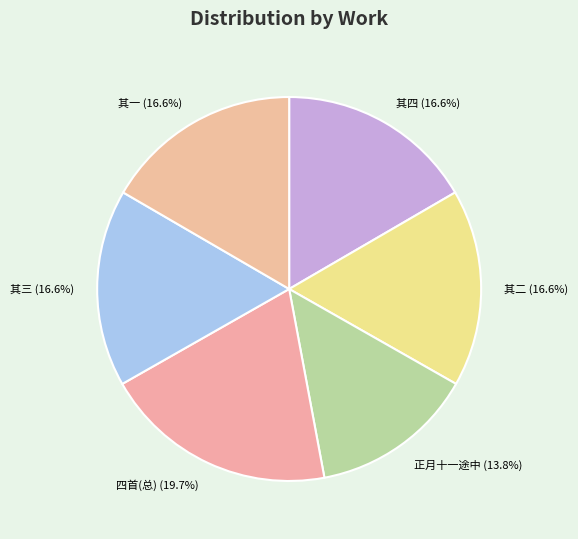

Does 其二 (16.6%) represent more than half of the total?

No